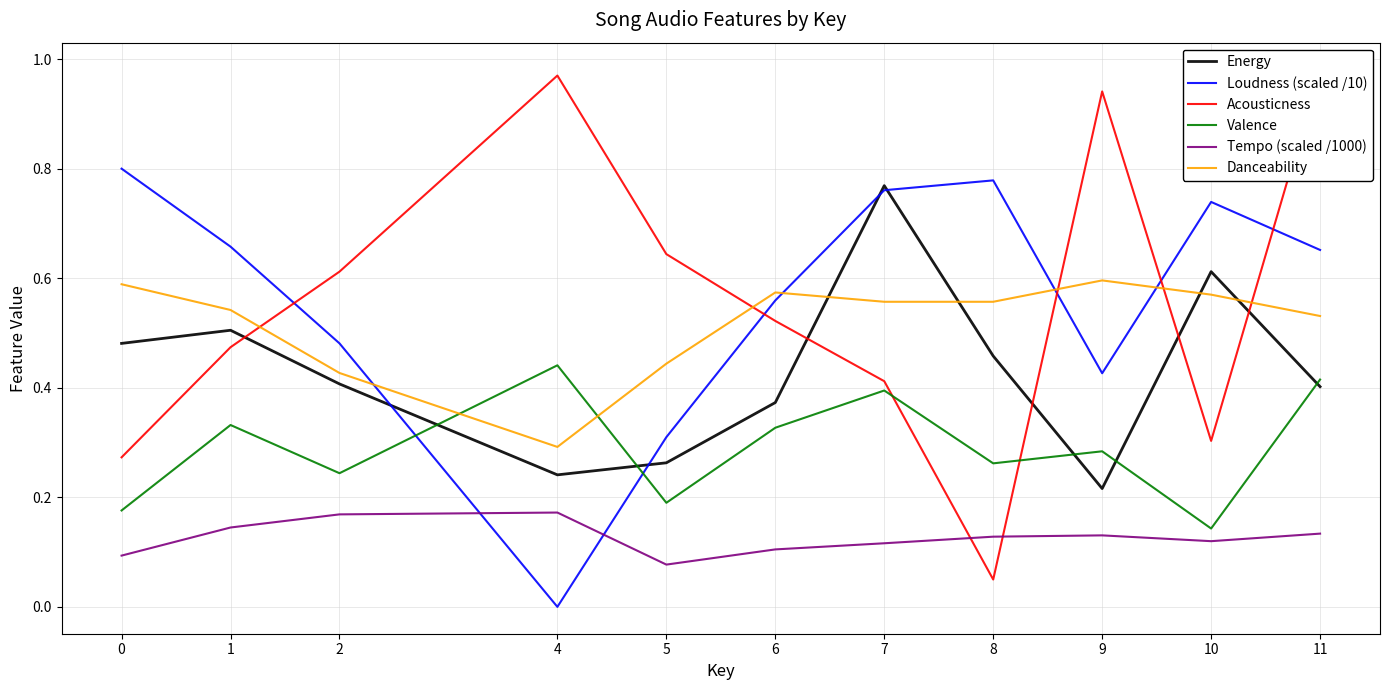

In Valence, how many points are lower than both neighbors (excluding endpoints)?

4